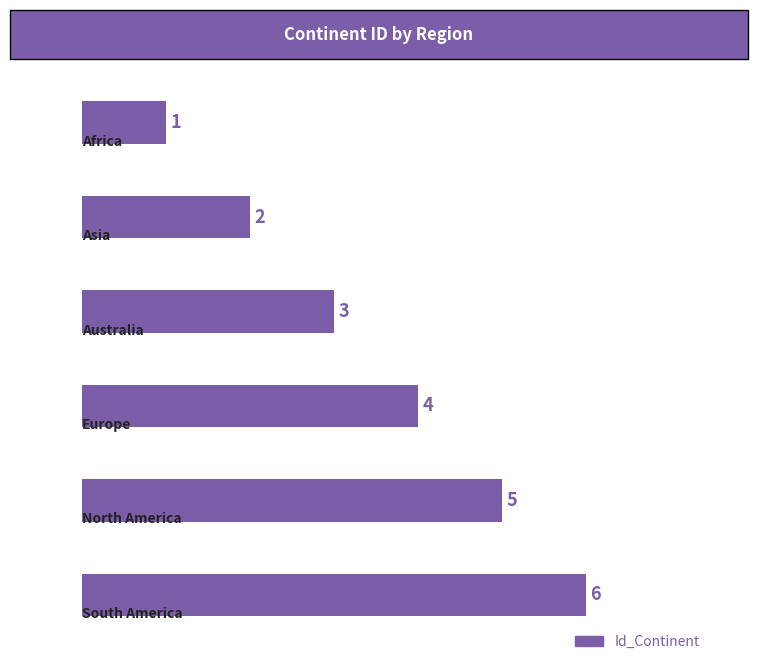

Count the values in the range 2 to 5.

4